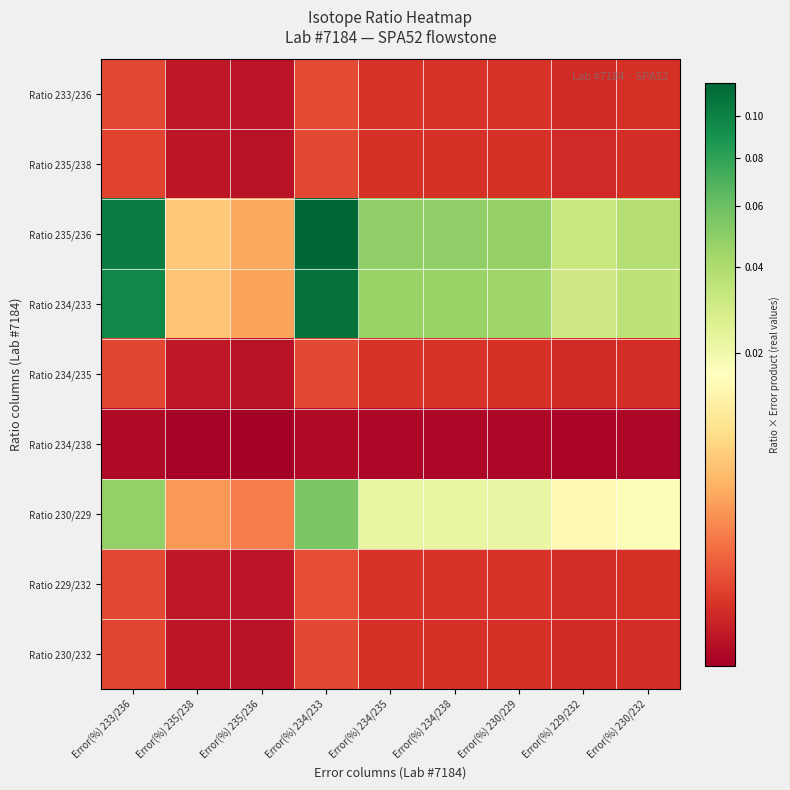

Count the number of data series in this chart.

9